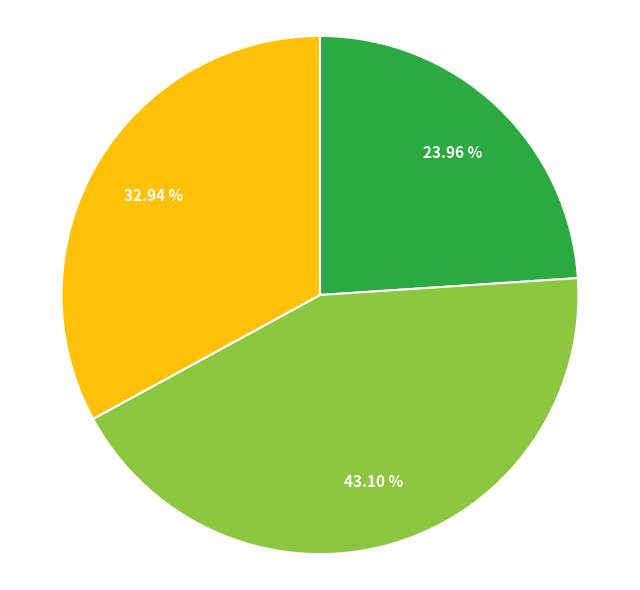

Does any single category account for the majority?

No